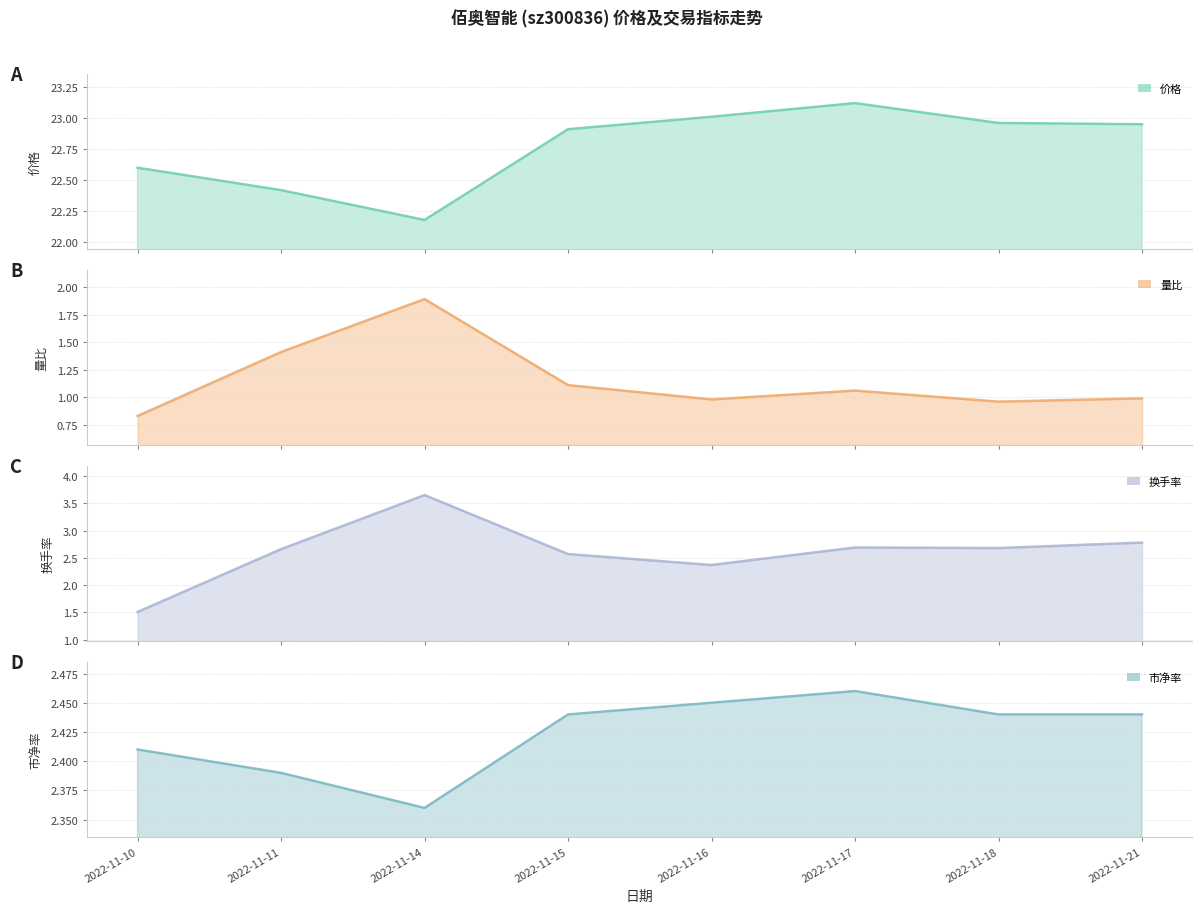

What is the sum of all 量比 values?

9.2